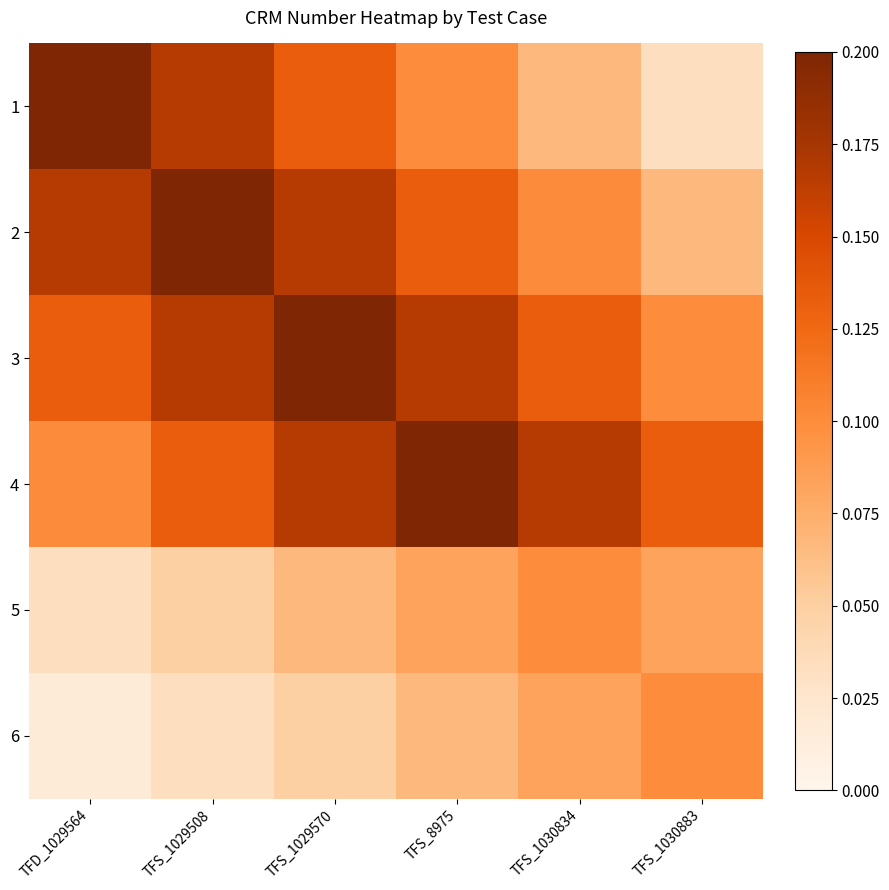

Which series has the largest total across all categories?

4